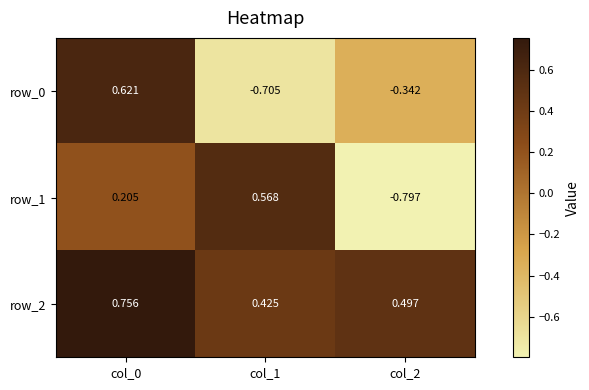

At which label does row_1 reach its peak?

col_1